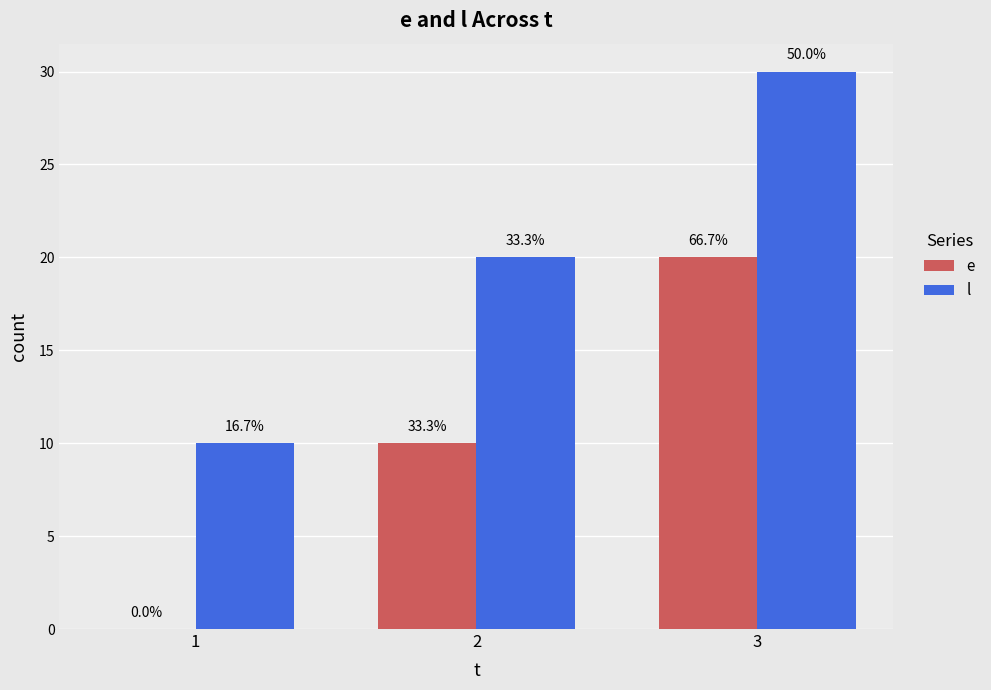

Reading left to right, transcribe all the data shown in this chart.

e: 1=0	2=10	3=20
l: 1=10	2=20	3=30